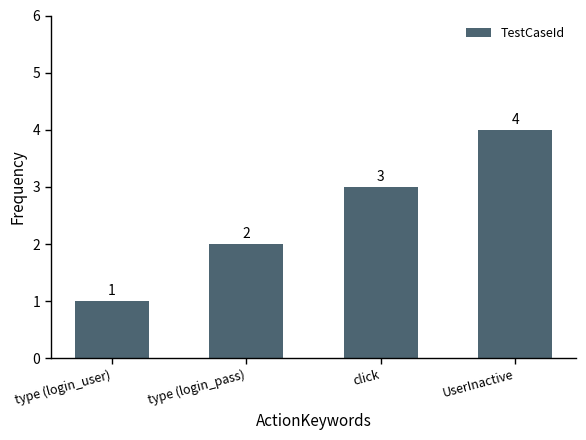

Where is the data nearest to the value 2?

type (login_pass)